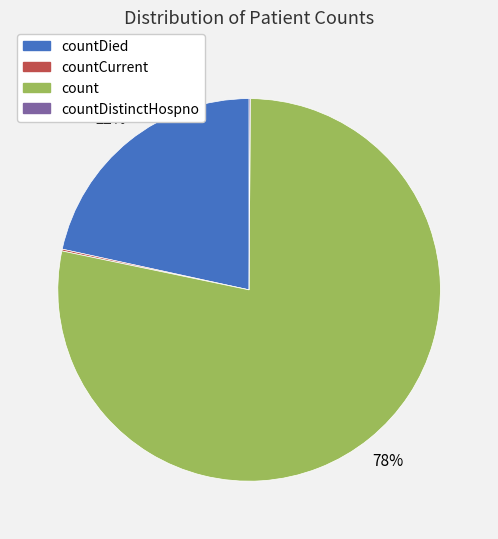

To the nearest percent, what is the average slice percentage?

25%